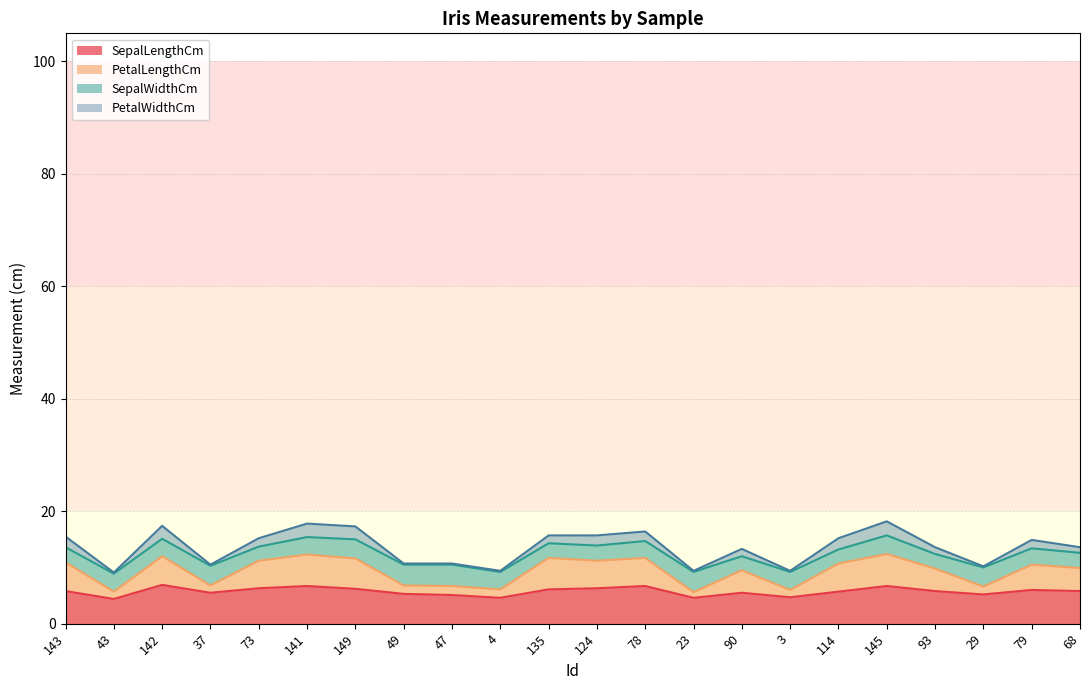

What is the maximum value for SepalLengthCm?

6.9